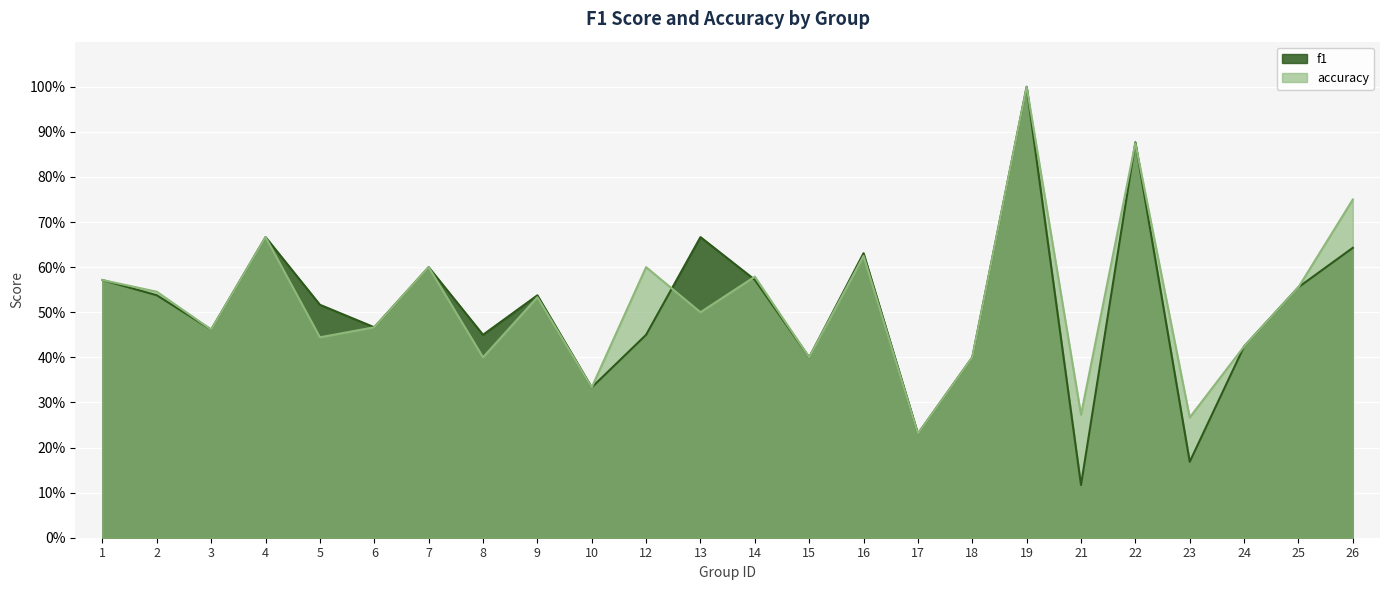

Is the value of accuracy at 17 greater than the value of f1 at 24?

No